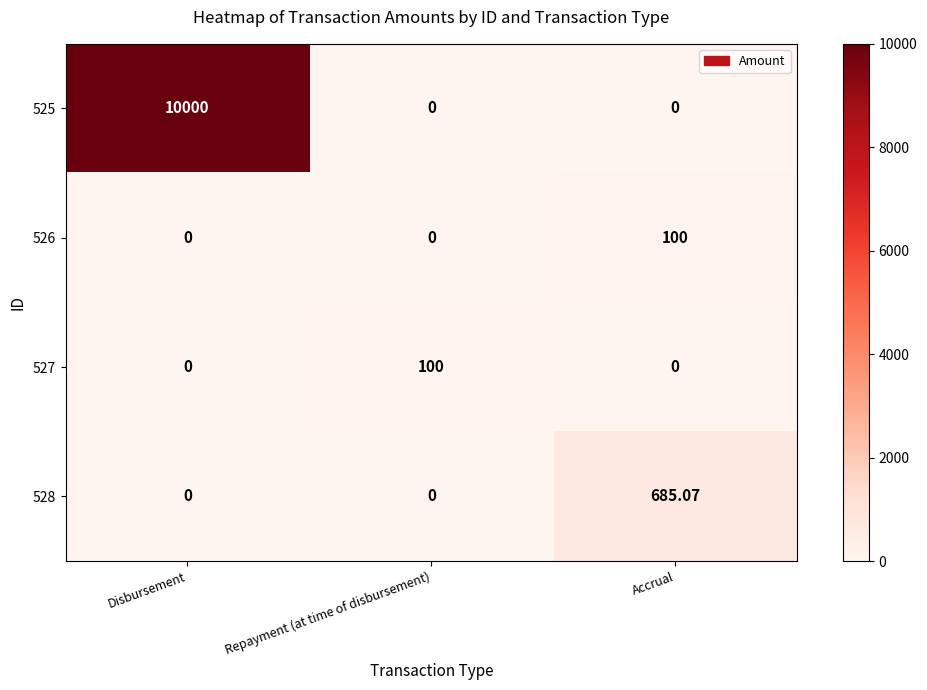

What is the spread (max minus min) of values at Accrual?

685.1